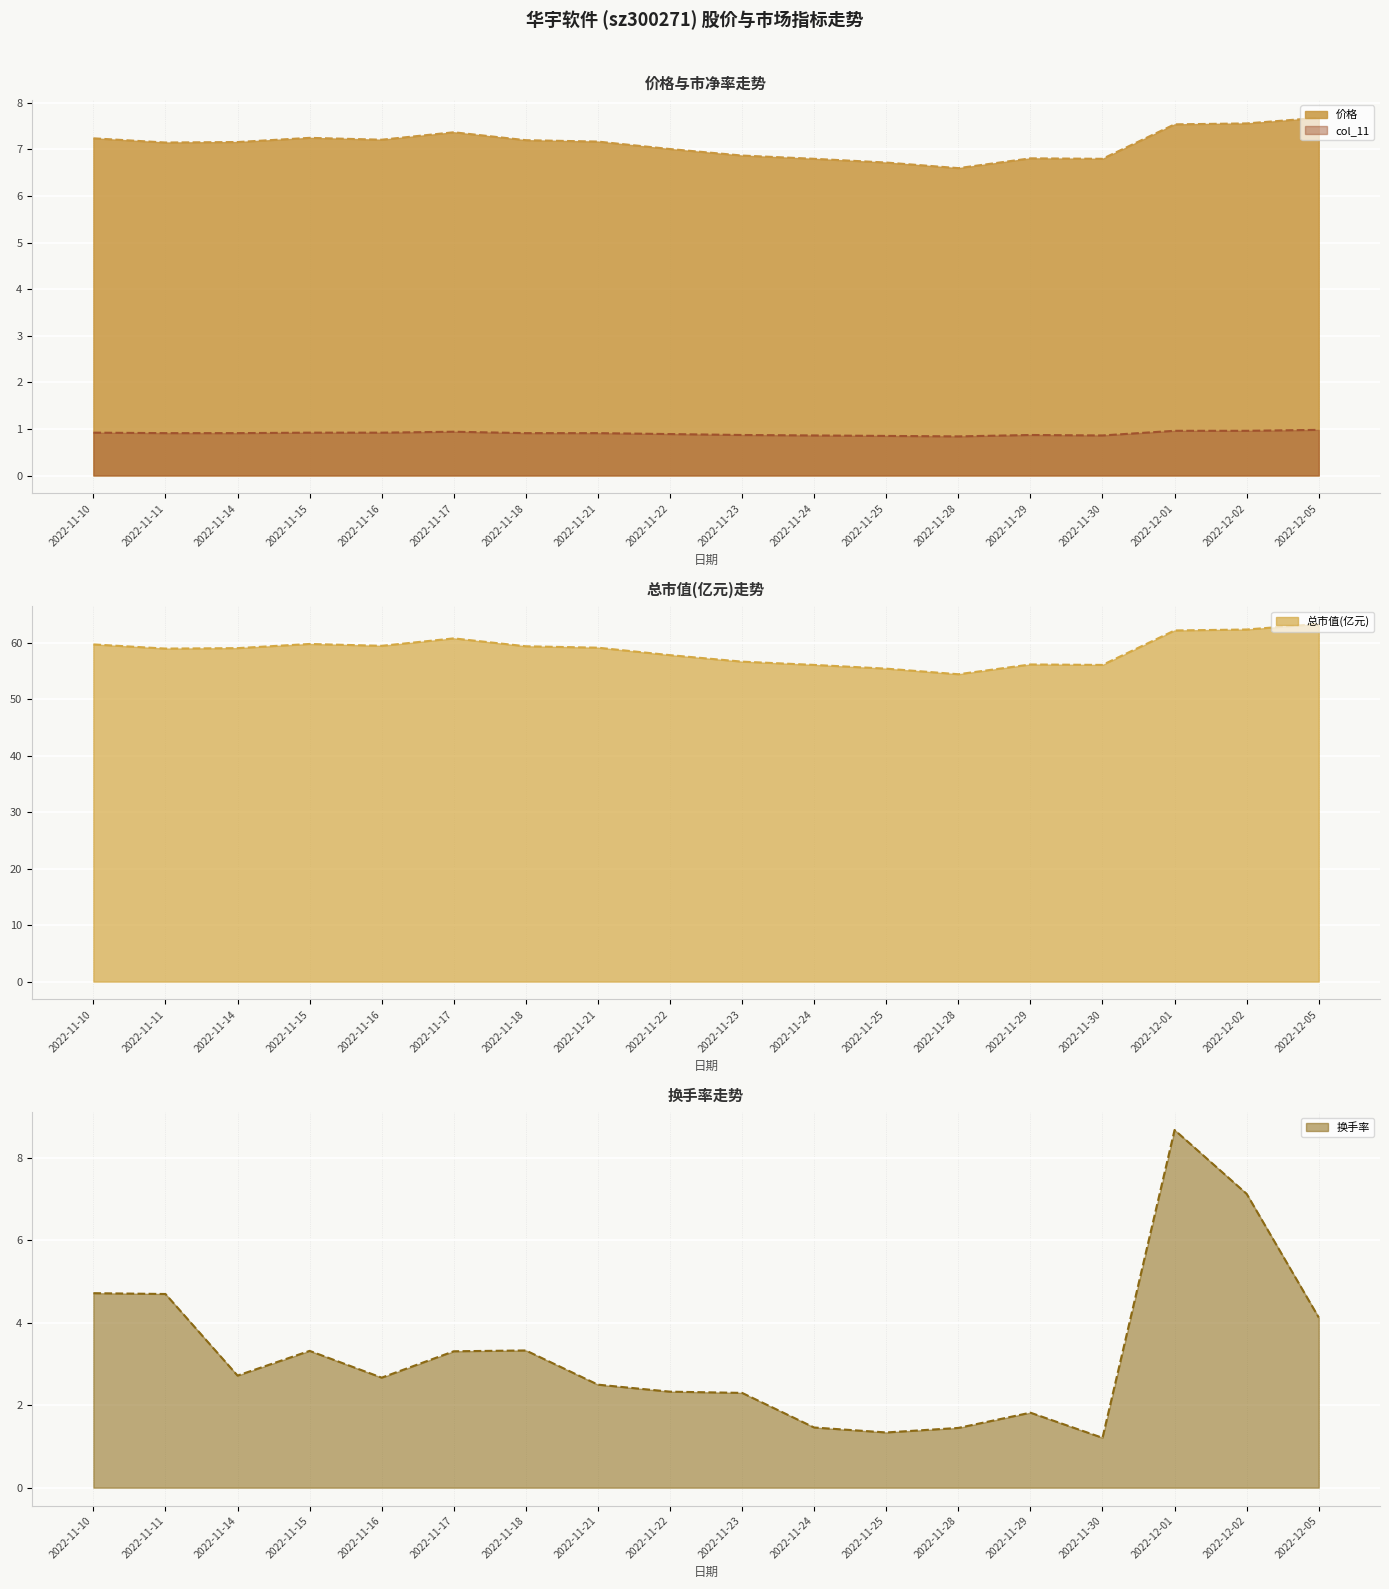

Is the value of 总市值(亿元) line at 2022-11-10 greater than the value of col_11 line at 2022-11-10?

Yes